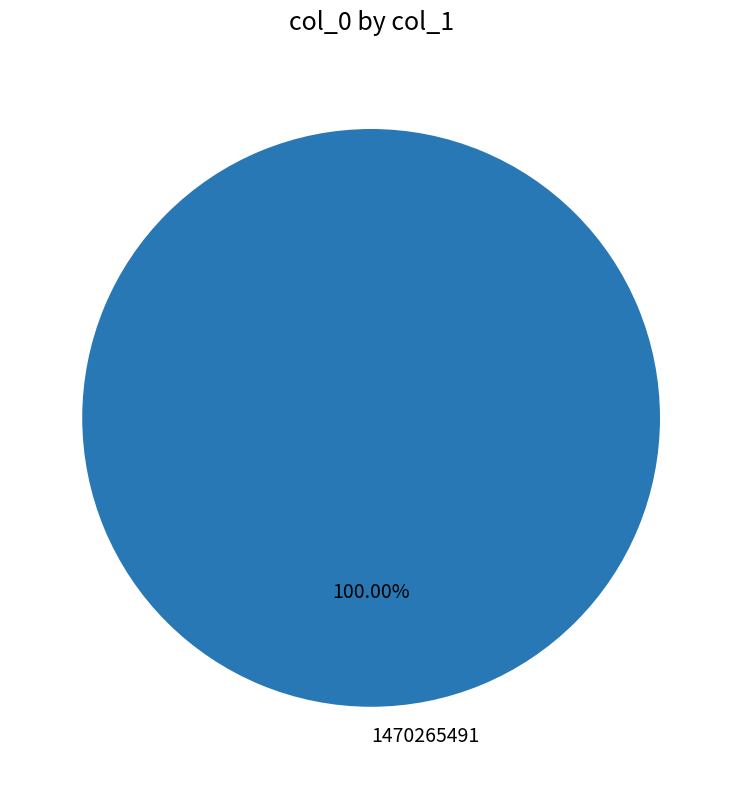

Is there any slice that represents more than half of the pie?

Yes